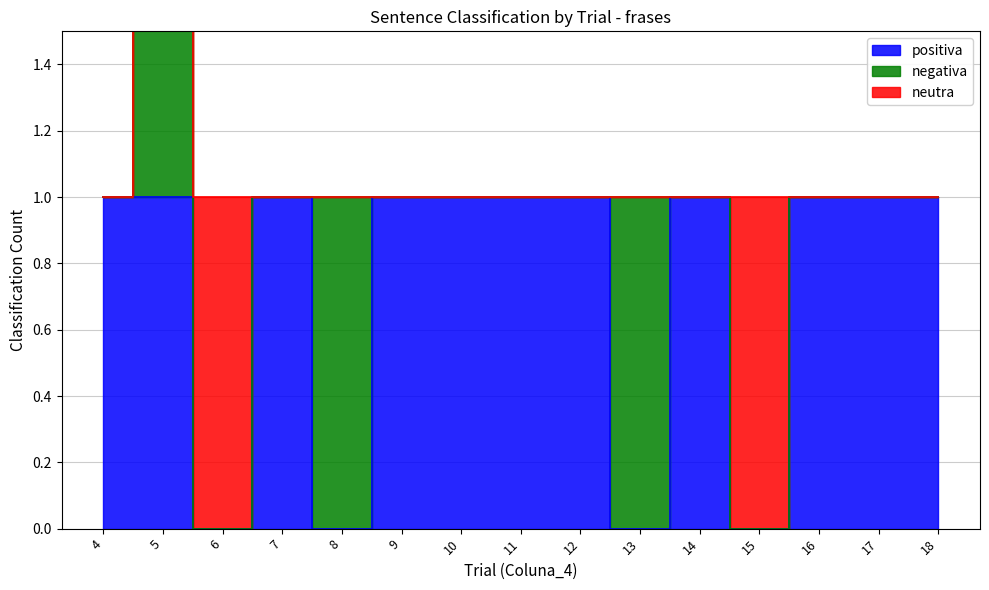

Reading left to right, what are all the values shown in this chart?

positiva: 1	1	0	1	0	1	1	1	1	0	1	0	1	1	1
negativa: 0	1	0	0	1	0	0	0	0	1	0	0	0	0	0
neutra: 0	0	1	0	0	0	0	0	0	0	0	1	0	0	0